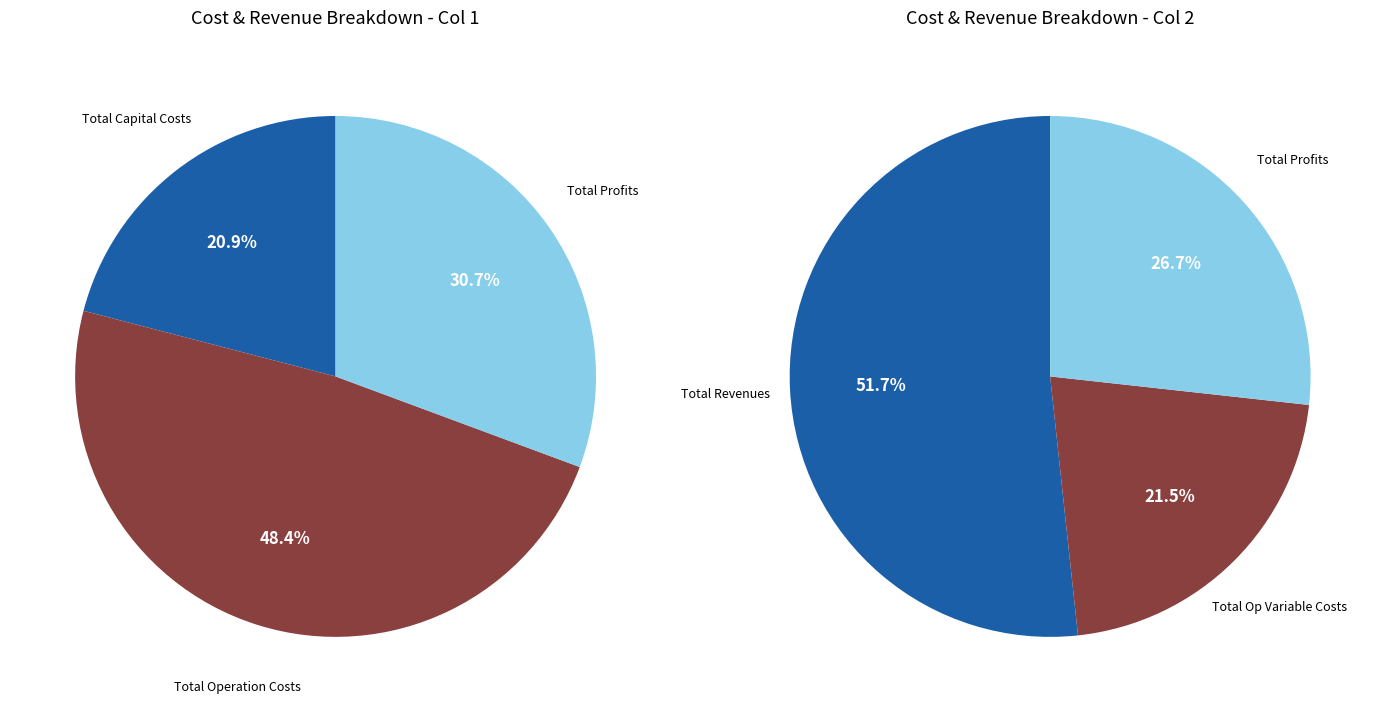

How many slices are in this pie chart?

5